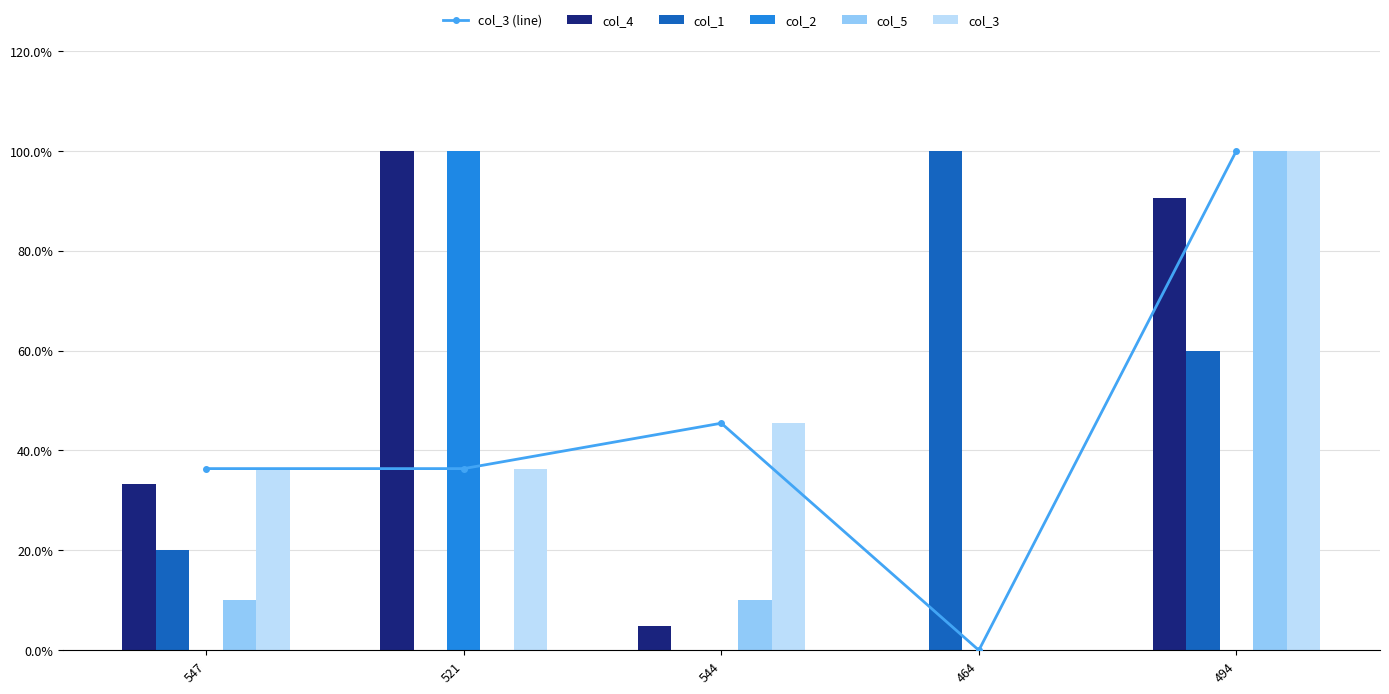

At which label does col_1 reach its peak?

464